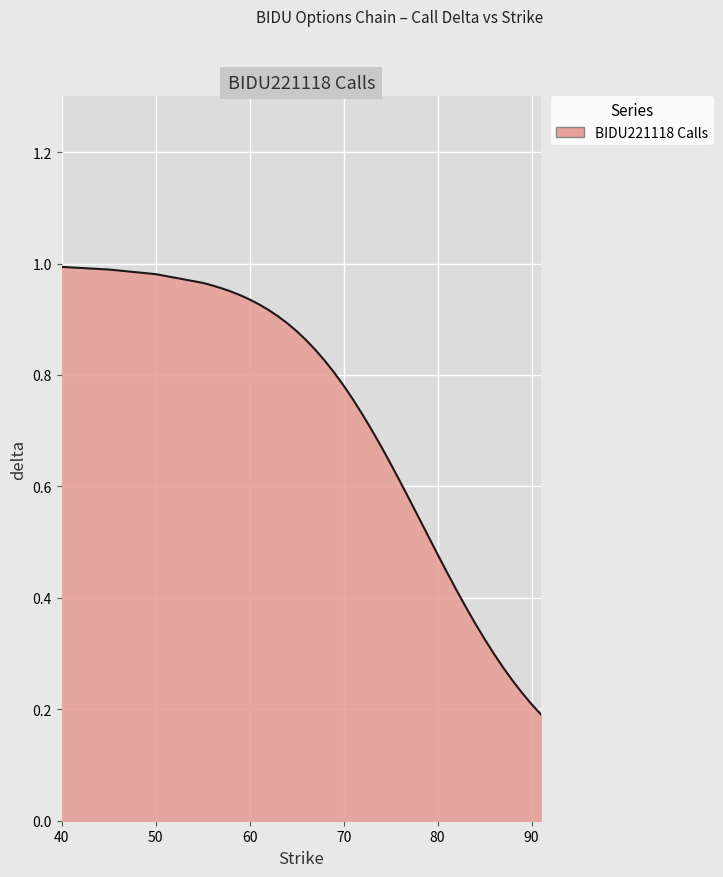

Rank the categories by value from highest to lowest.

40, 45, 50, 55, 56, 57, 58, 59, 60, 61, 62, 63, 64, 65, 66, 67, 68, 69, 70, 71, 72, 73, 74, 75, 76, 77, 78, 79, 80, 81, 82, 83, 84, 85, 86, 87, 88, 89, 90, 91